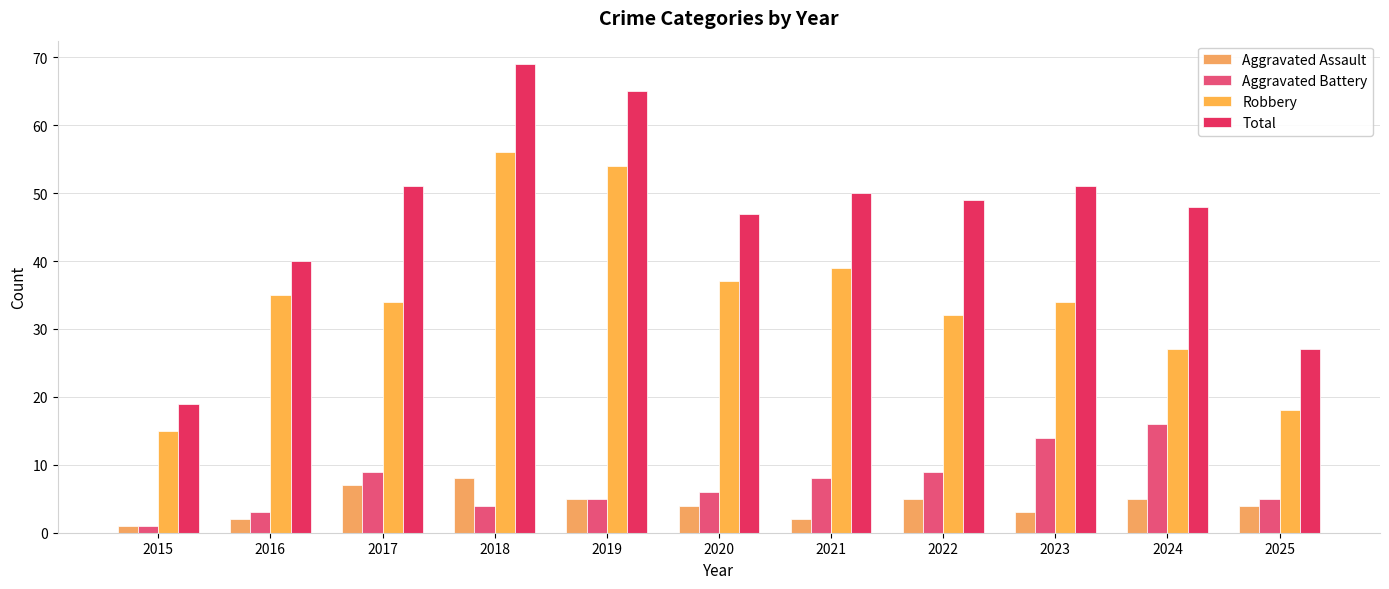

The Total series shows 51 at 2023. True or false?

True